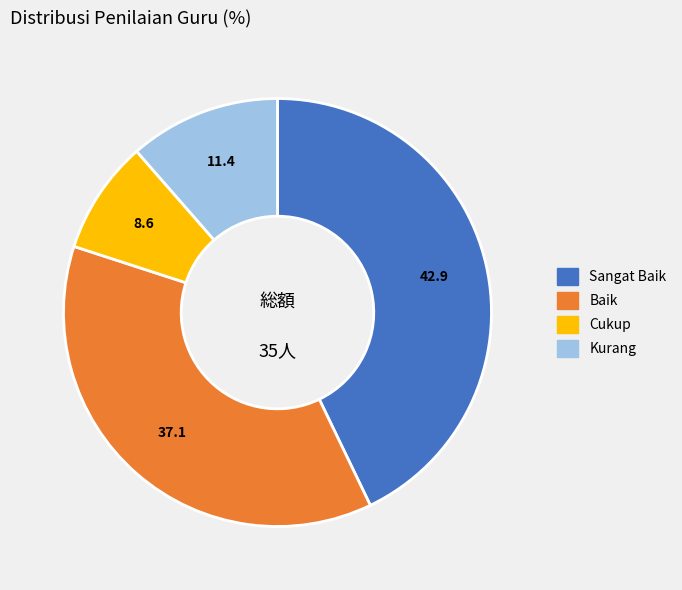

Does any single category account for the majority?

No